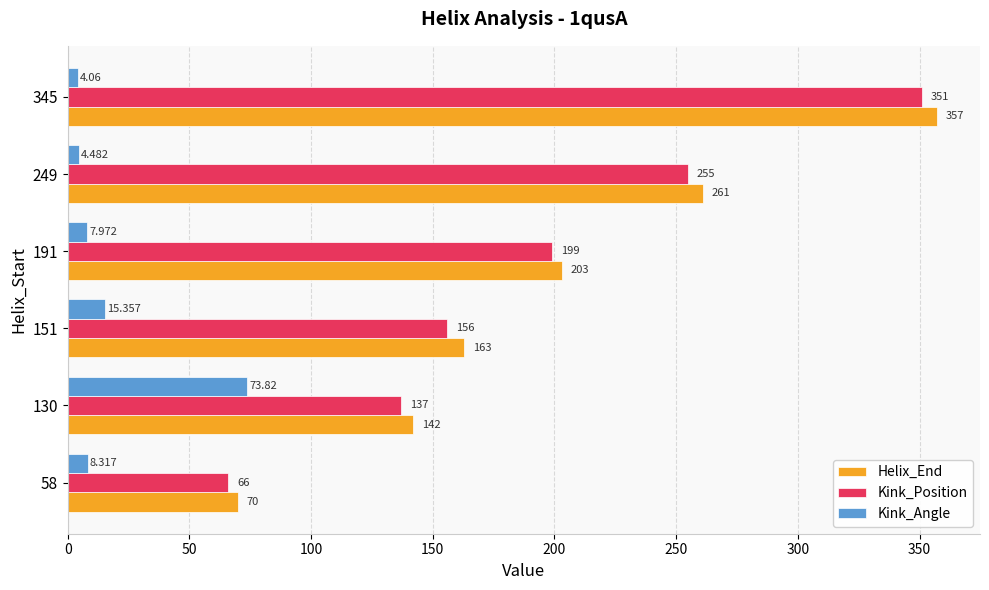

Which series has the largest total across all categories?

Helix_End